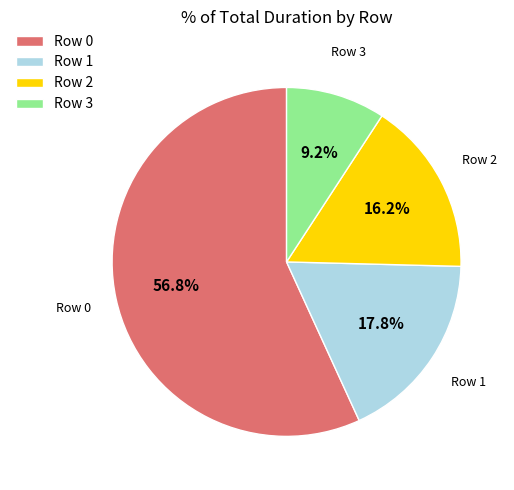

Does Row 0 represent more than half of the total?

Yes